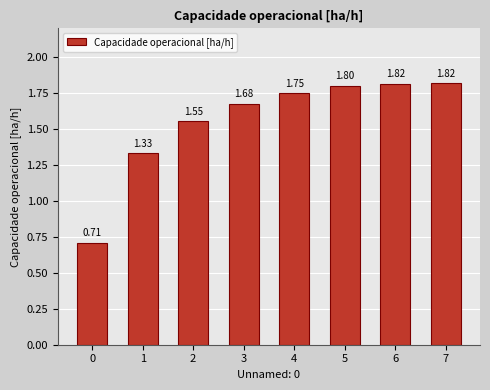

At which category does the chart reach its peak across all series?

7